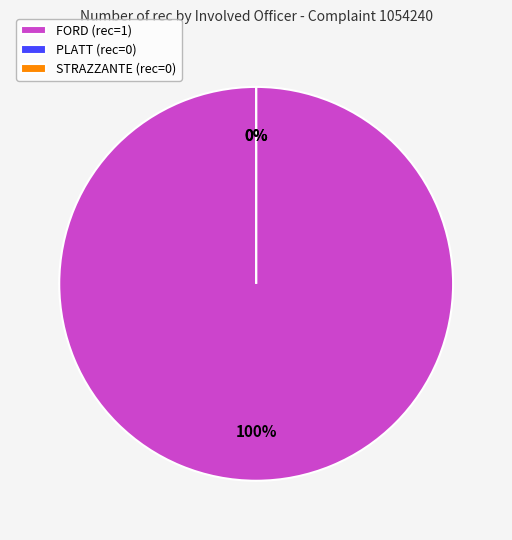

How many slices are in this pie chart?

3